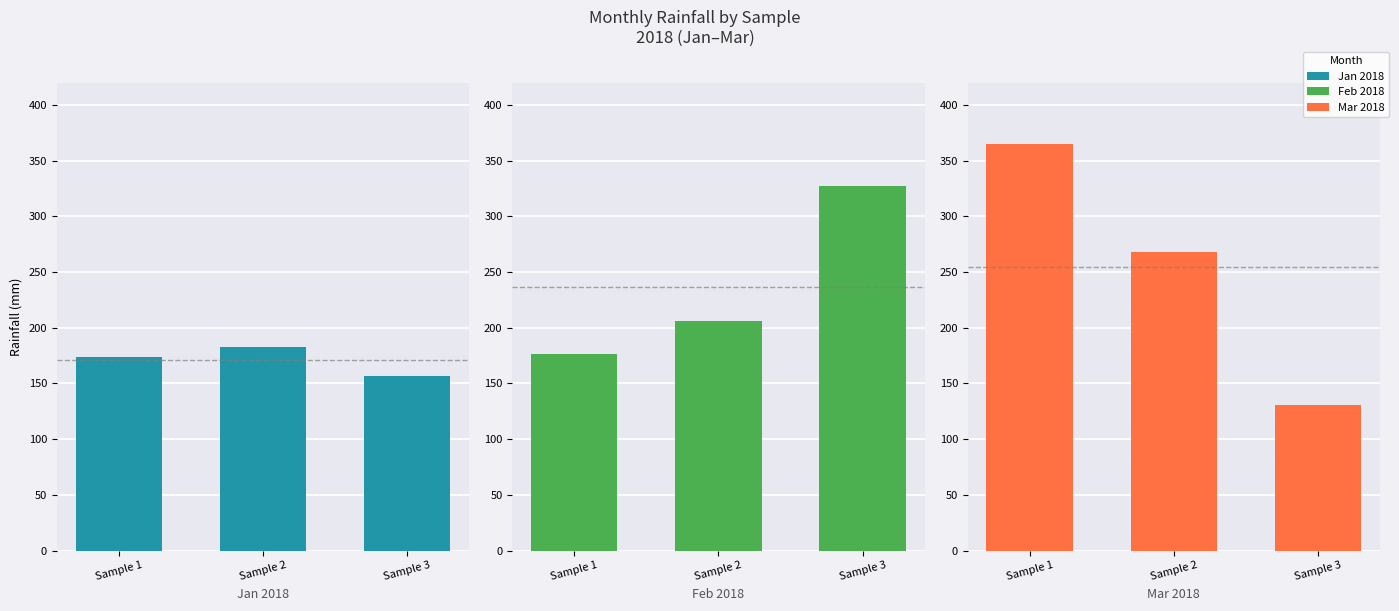

Which series has the largest total across all categories?

Mar 2018